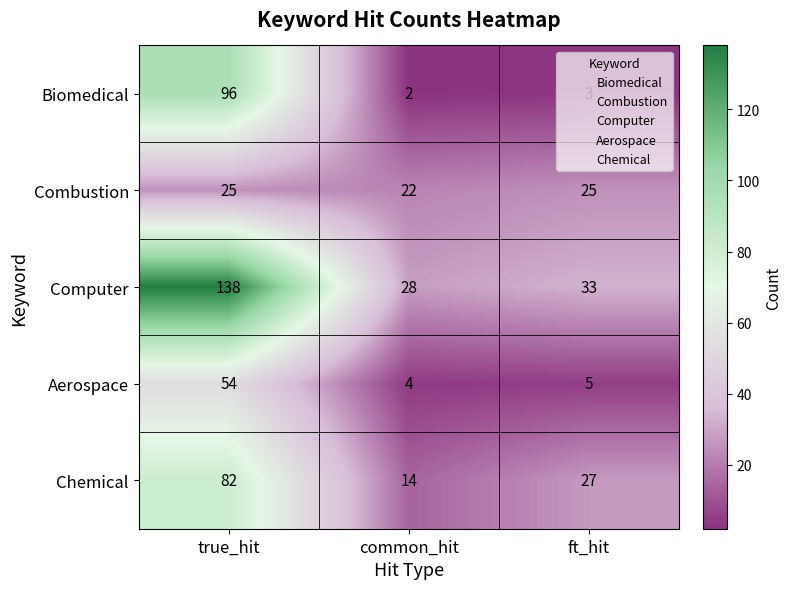

What is the minimum value shown in the chart?

2